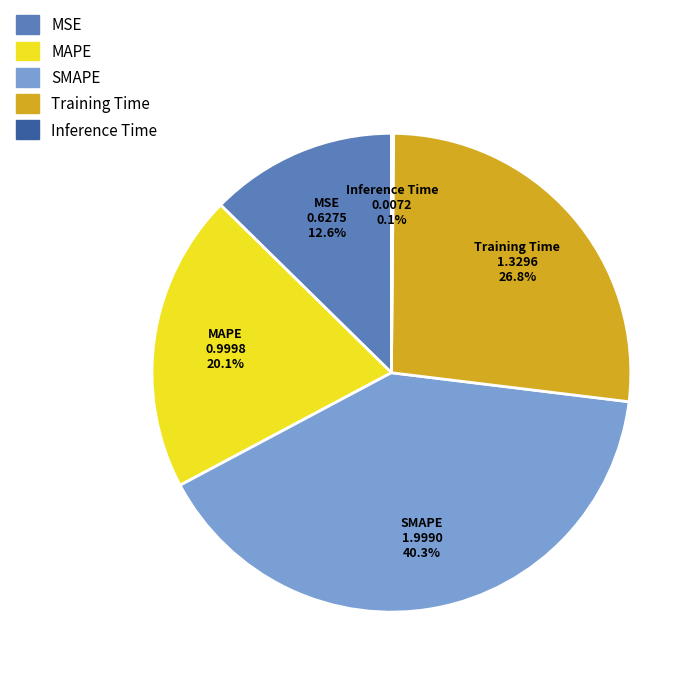

Which slice is the largest?

SMAPE